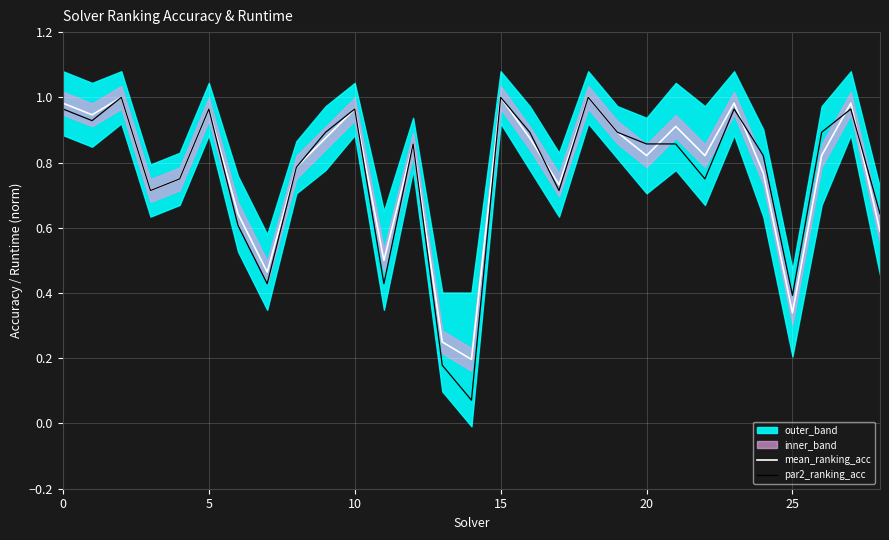

At 17, list the series in order from largest to smallest.

mean_ranking_acc, par2_ranking_acc